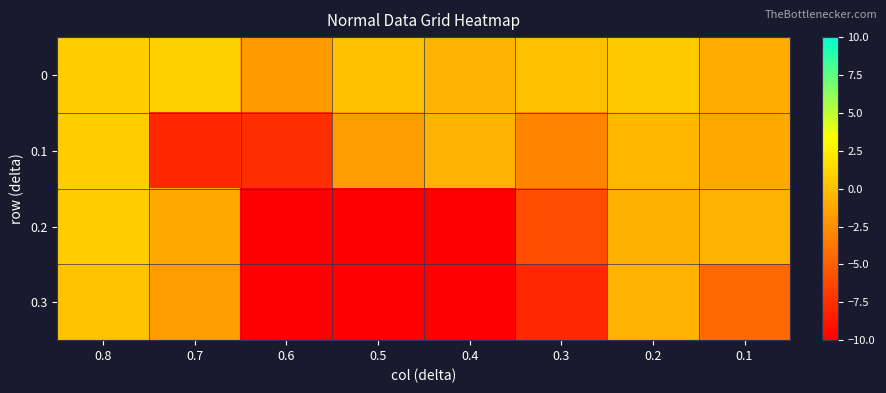

At which category is the sum across all series the highest?

0.8